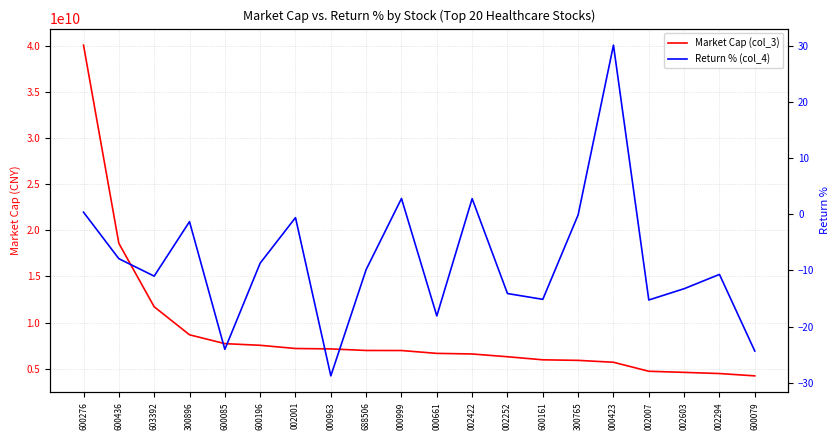

What is the label of the 16th point from the right?

600085